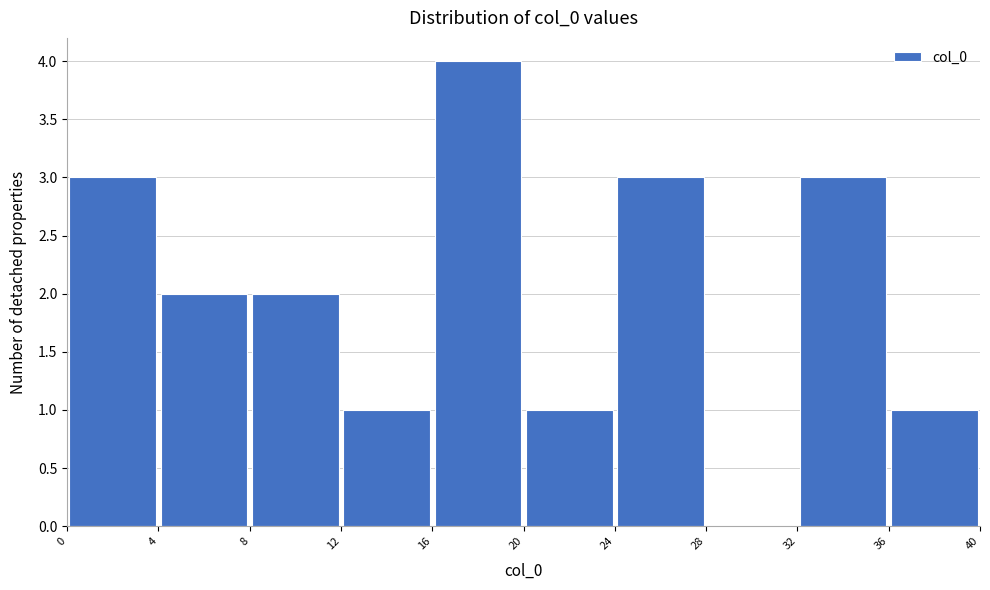

What is the height of the bar covering 16 to 20 on the x-axis? The values are not printed on the chart, so give them approximately, as read against the axis.

4